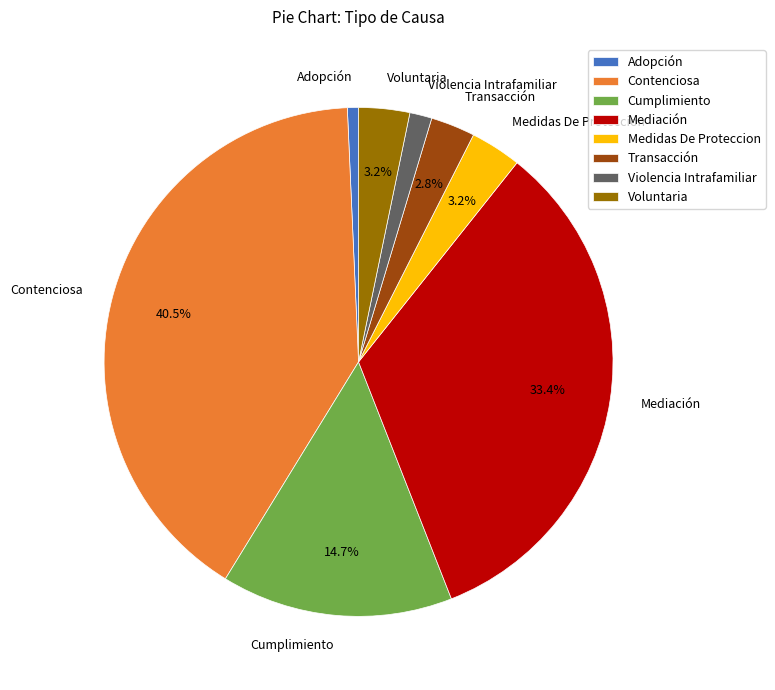

Is Transacción the majority of the pie?

No